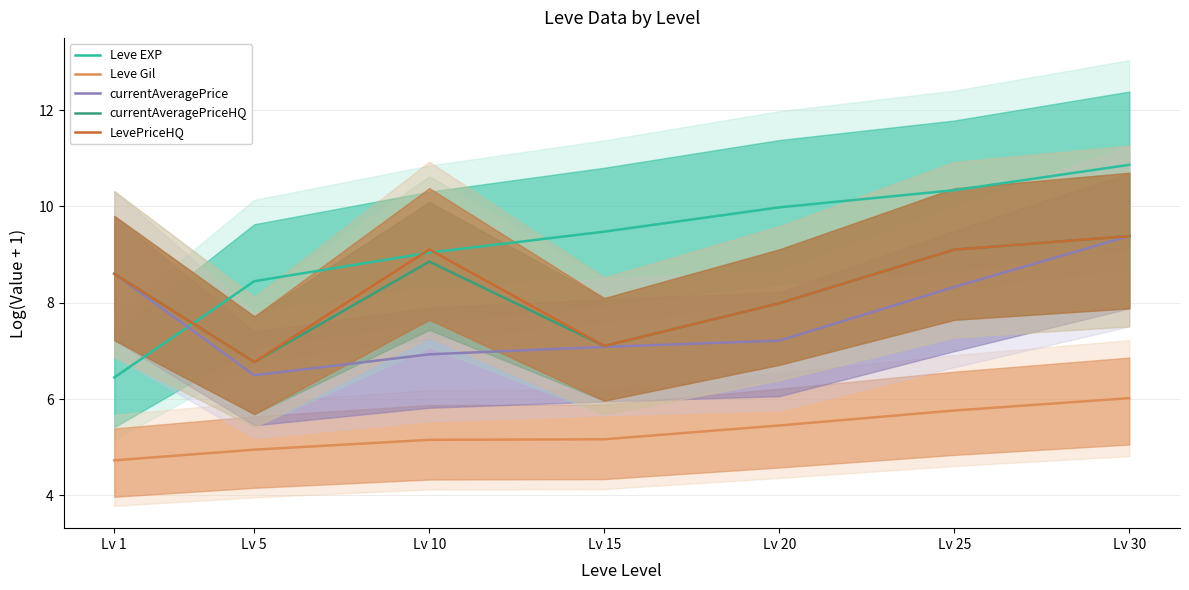

Which has a higher value, Lv 5 or Lv 30?

Lv 30